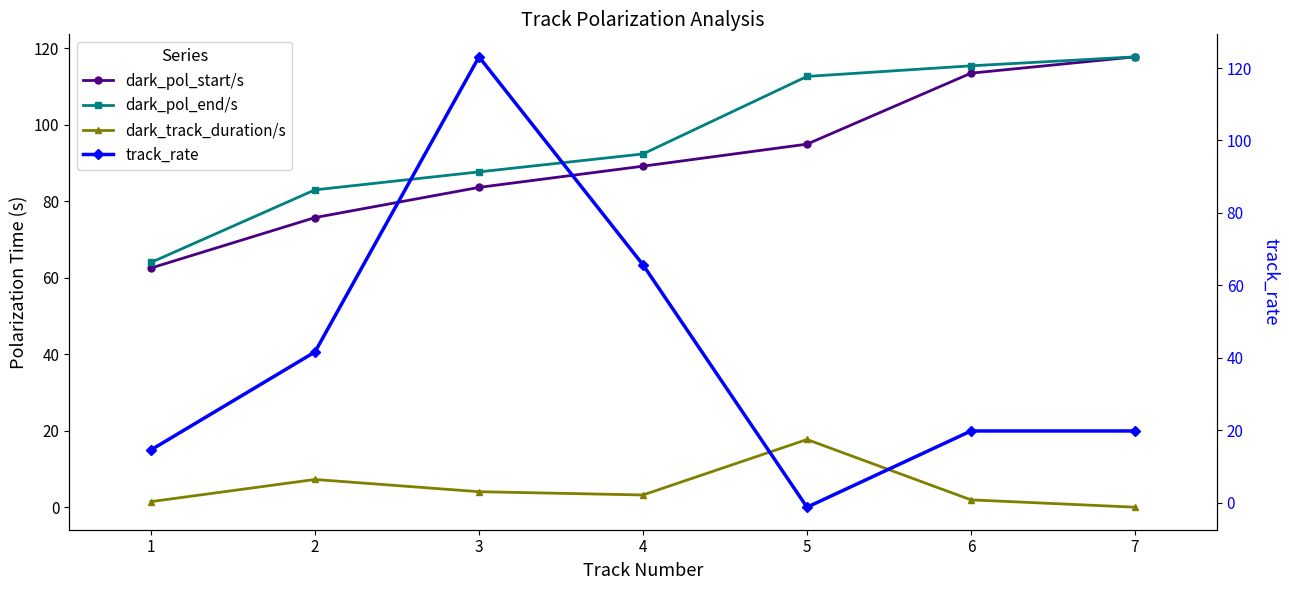

True or false: dark_track_duration/s and dark_pol_start/s intersect in this chart.

False